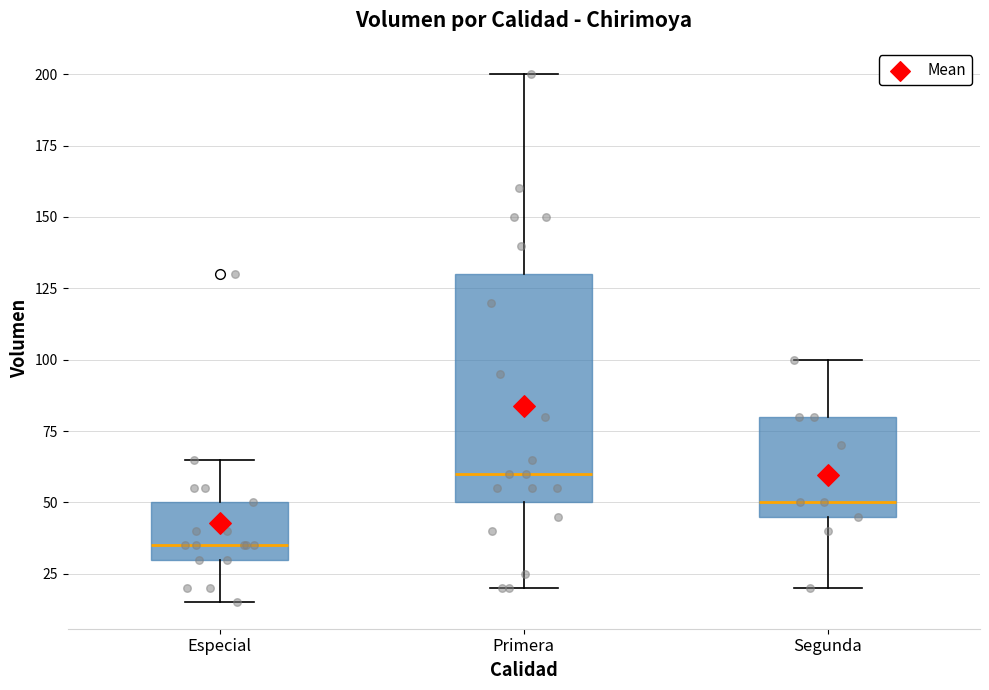

Reading left to right, read every box against the y-axis: the position of its median line, the range the box covers, and the ends of its whiskers. The values are not printed on the chart, so give them approximately, as read against the axis.

Especial: median 35, box 30 to 50, whiskers 15 to 65
Primera: median 60, box 50 to 130, whiskers 20 to 200
Segunda: median 50, box 45 to 80, whiskers 20 to 100